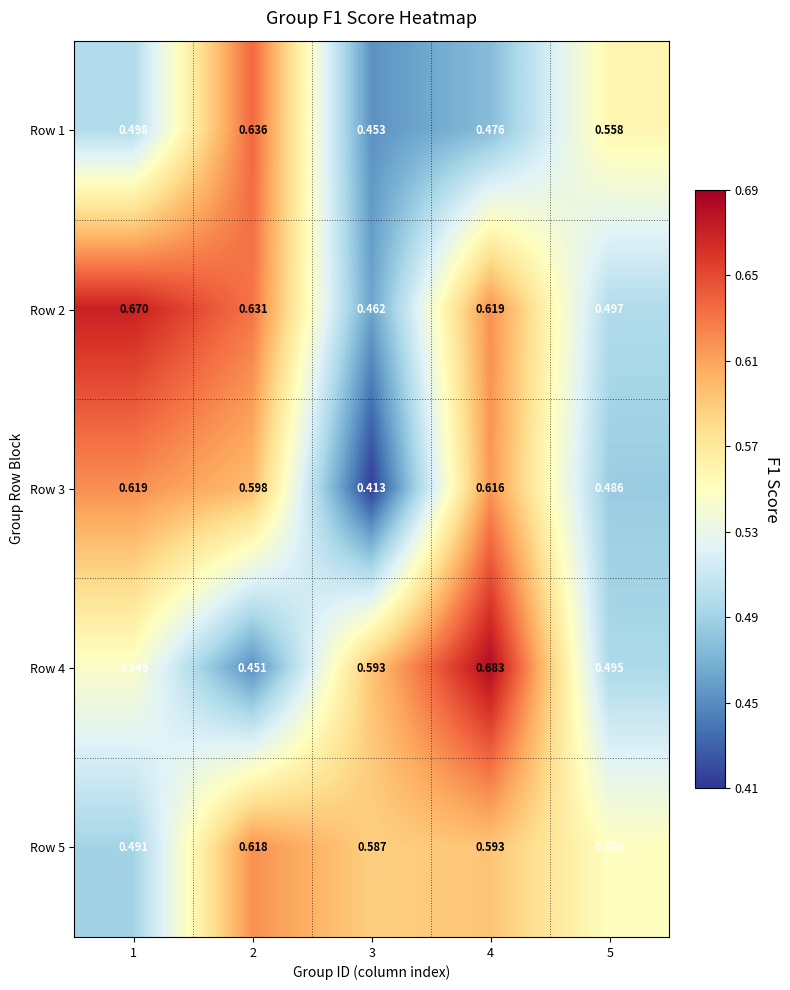

Is the value of Row 3 at 1 greater than the value of Row 1 at 4?

Yes